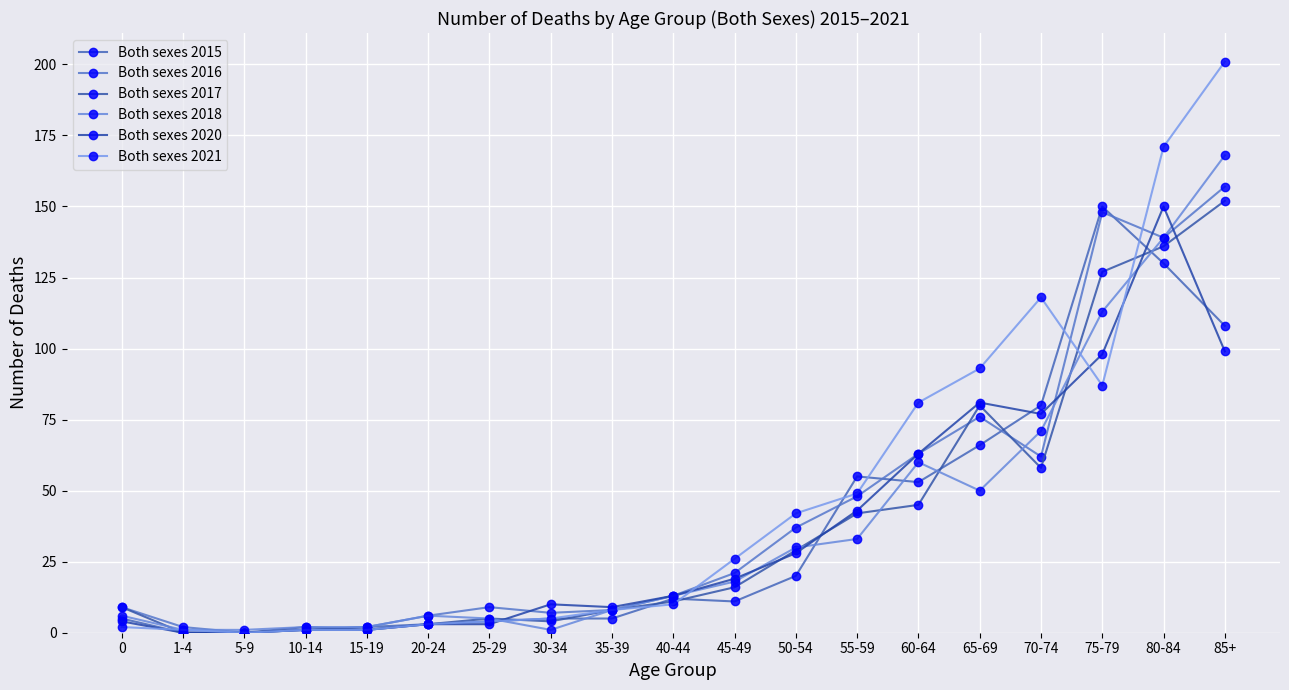

At which label does Both sexes 2021 first exceed 10?

45-49